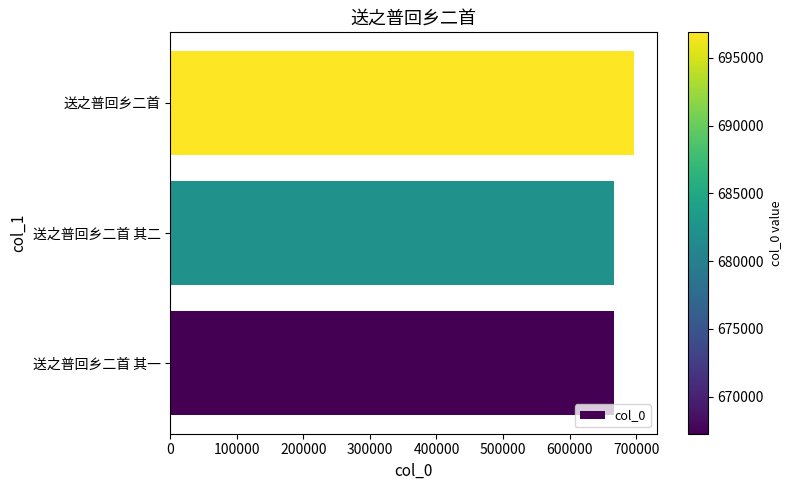

The value at 送之普回乡二首 其一 is 984526. True or false?

False